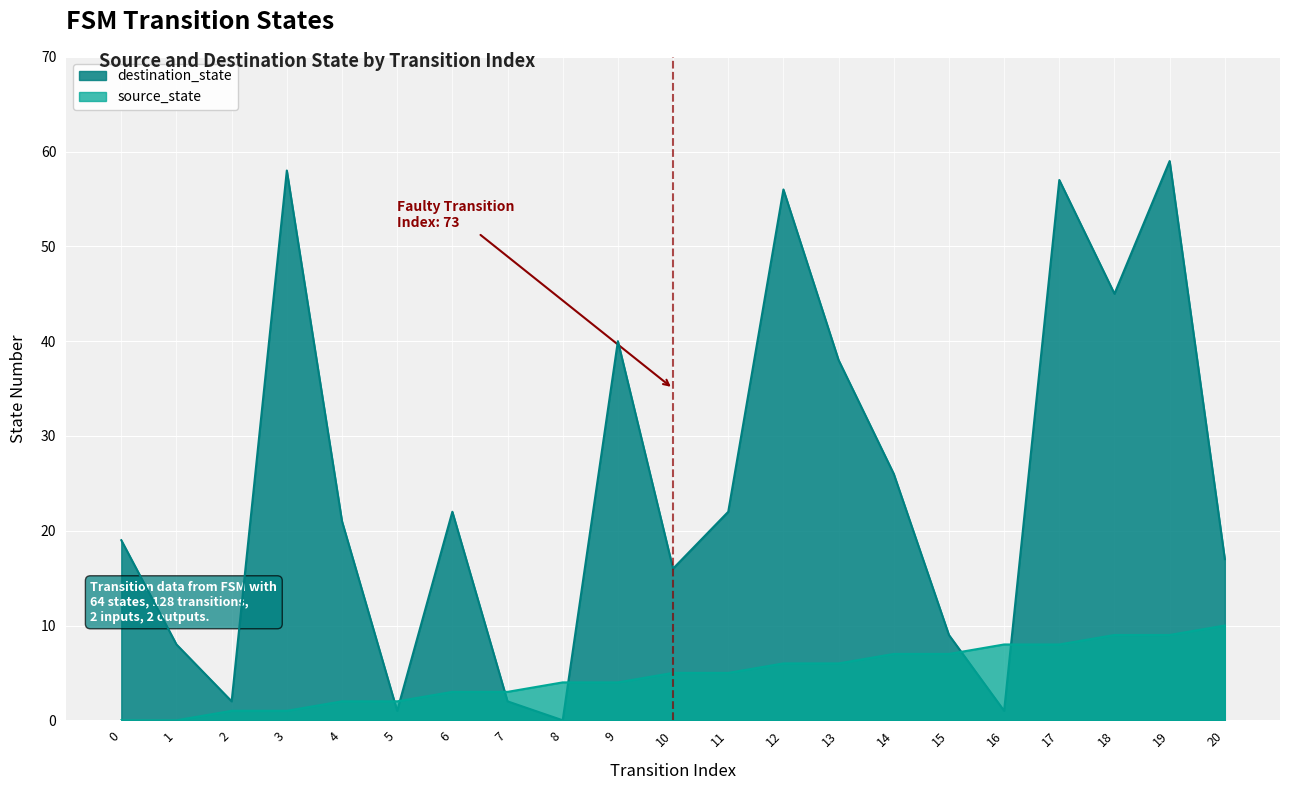

What is the value of the source_state point at the 17th from the left?

8